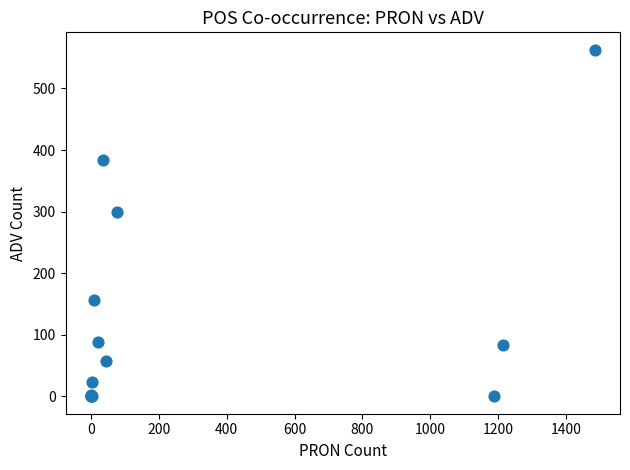

What Y value in the scatter plot is closest to 281?

300